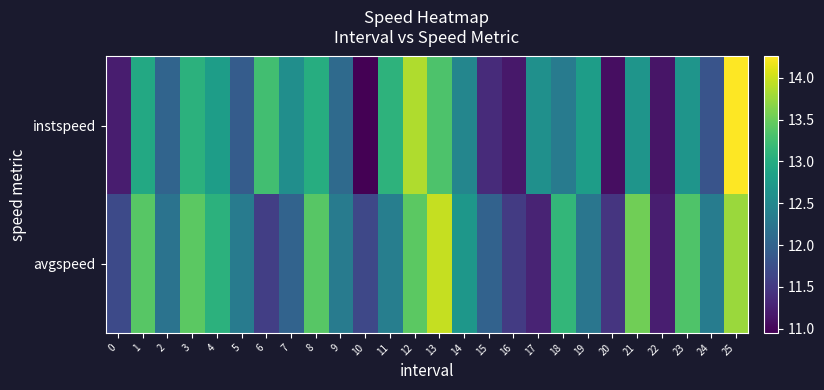

What is the total value across all series at 1?

26.3